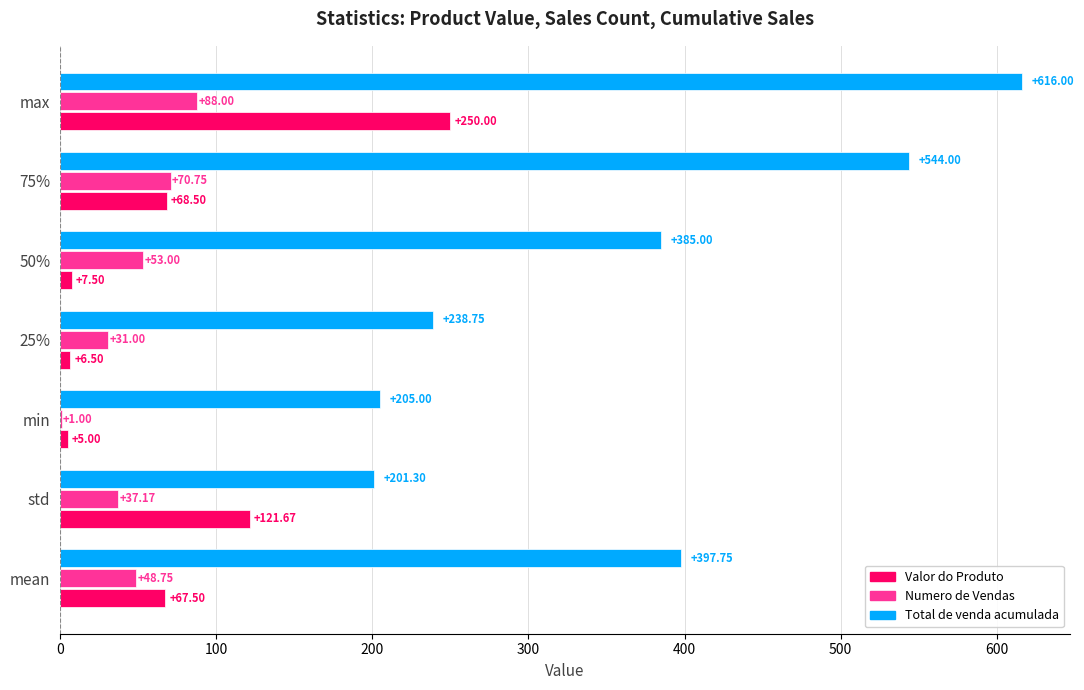

Which series changed the most between min and 25%?

Total de venda acumulada